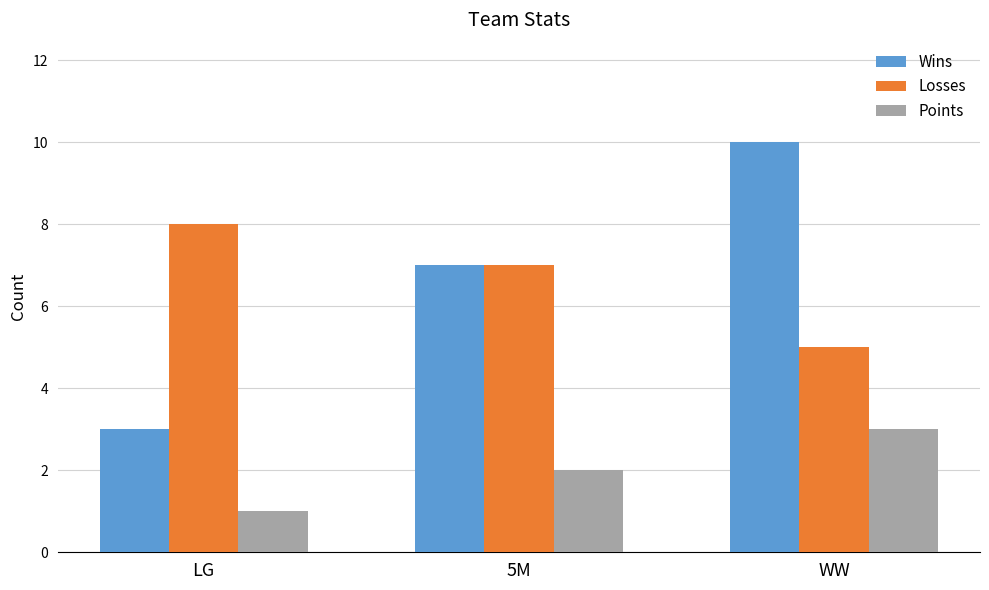

Count the number of data series in this chart.

3